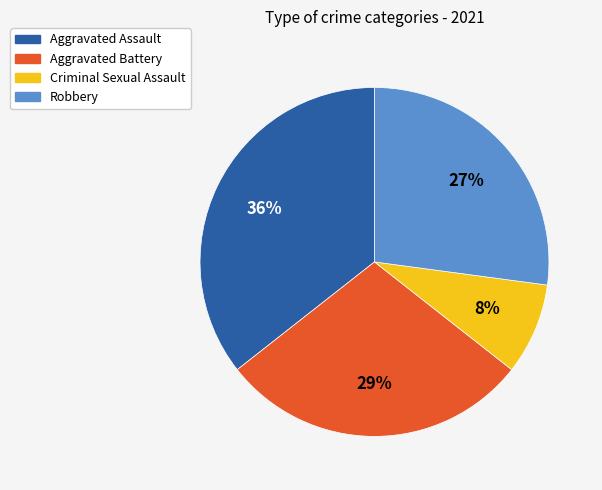

To the nearest percent, what percentage of the pie is Robbery?

27%